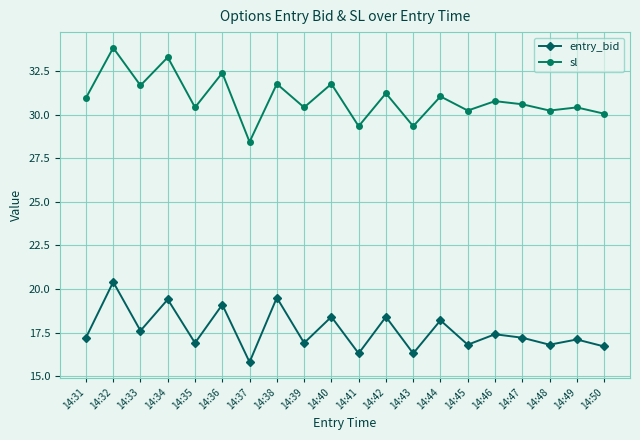

What is the sum of all entry_bid values?

352.4